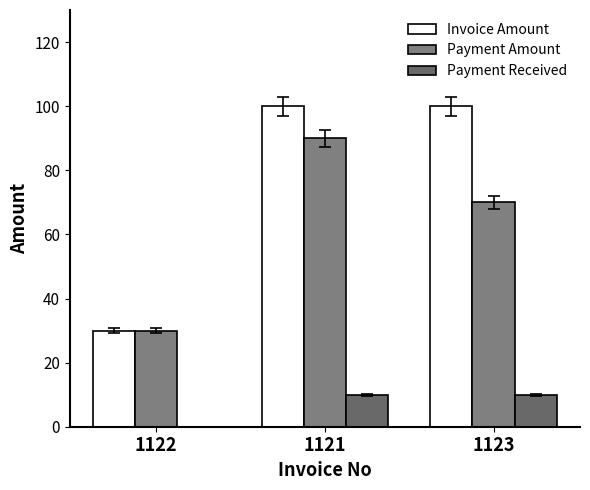

What is the maximum value shown in the chart?

100